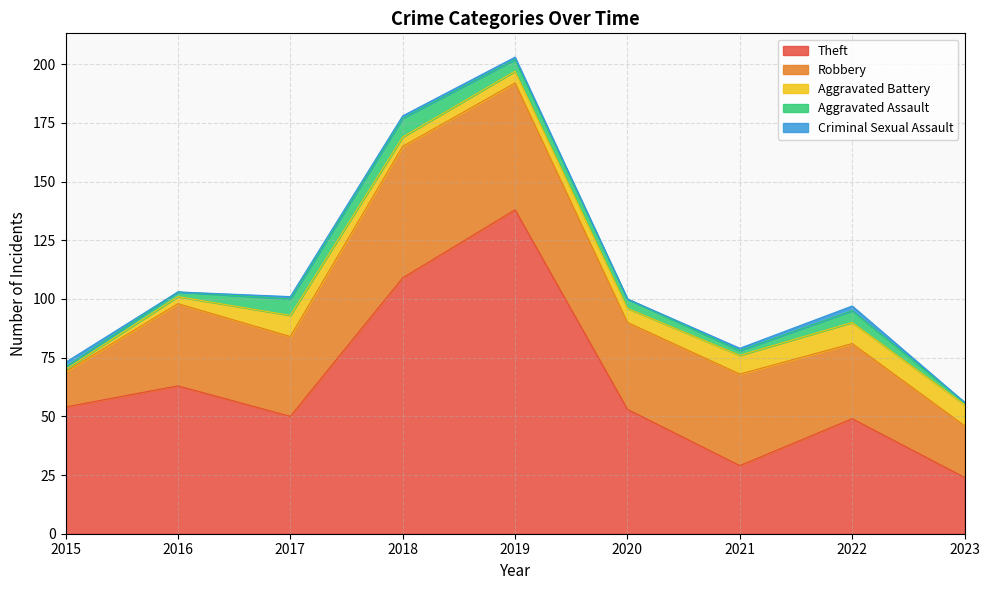

Which series has the largest total across all categories?

Theft